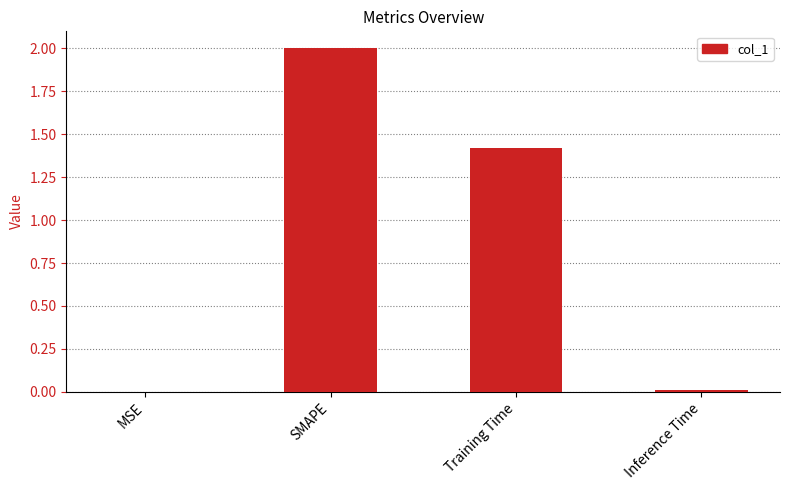

What is the approximate value at SMAPE?

2.0